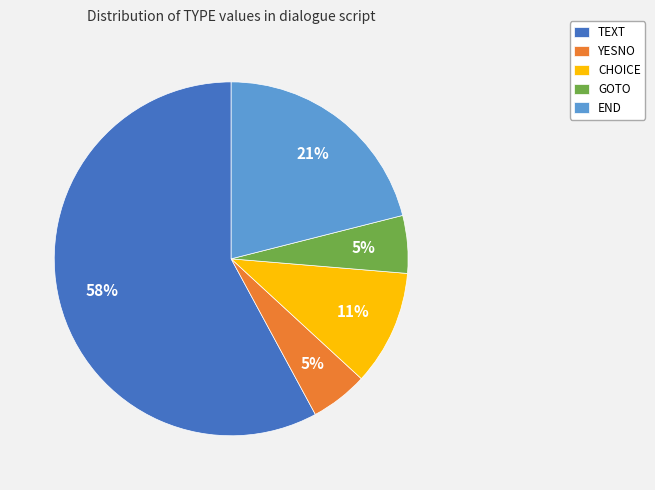

To the nearest percent, what is the combined percentage of GOTO and TEXT?

63%